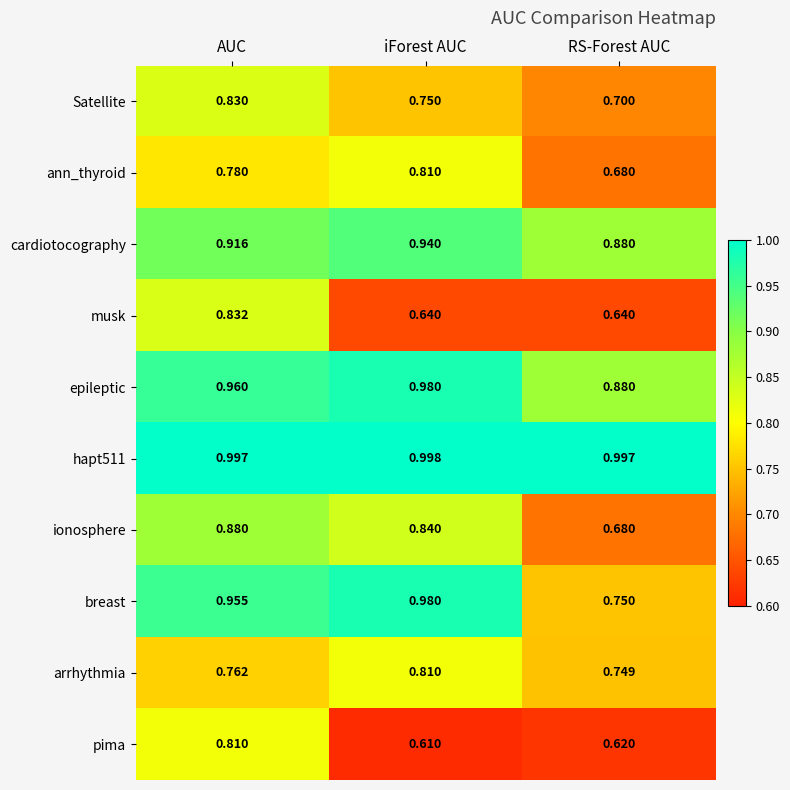

Between iForest AUC and RS-Forest AUC, which series saw the biggest shift?

breast